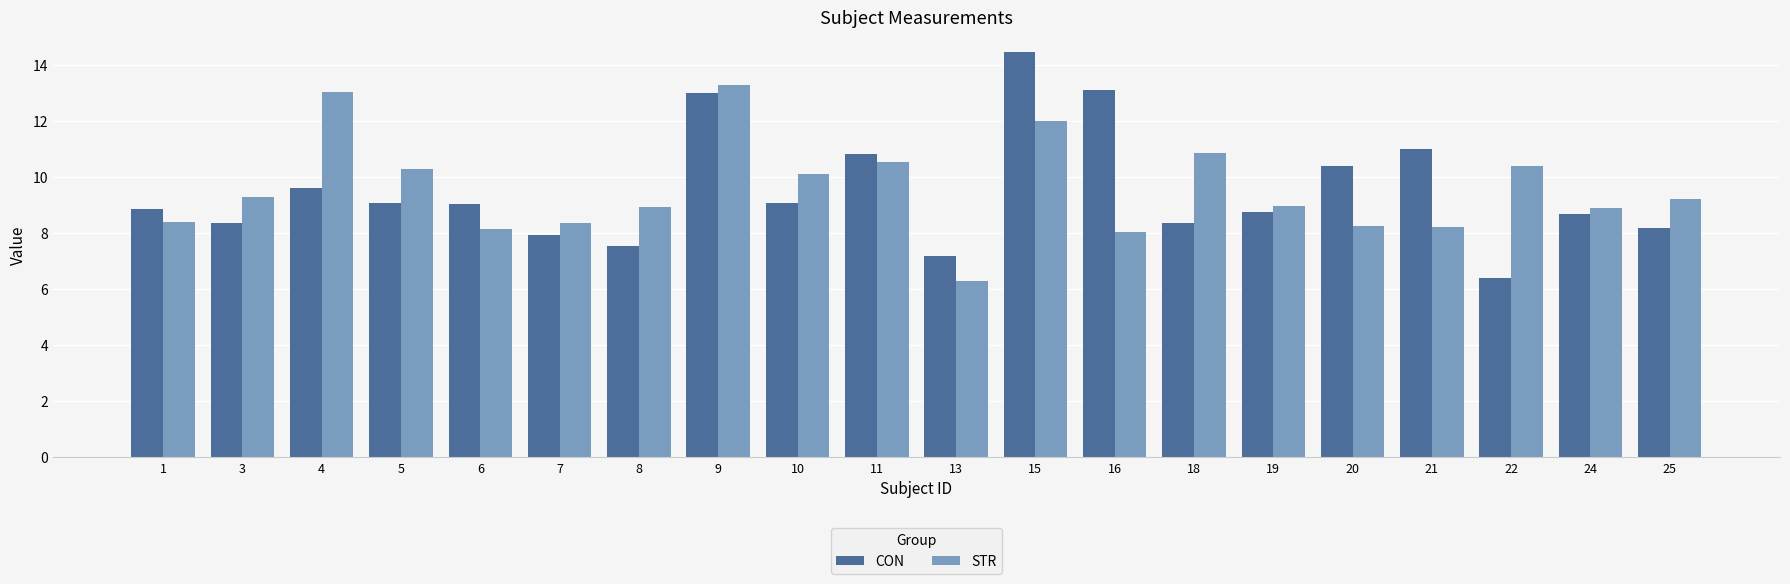

Which series changed the most between 9 and 10?

CON